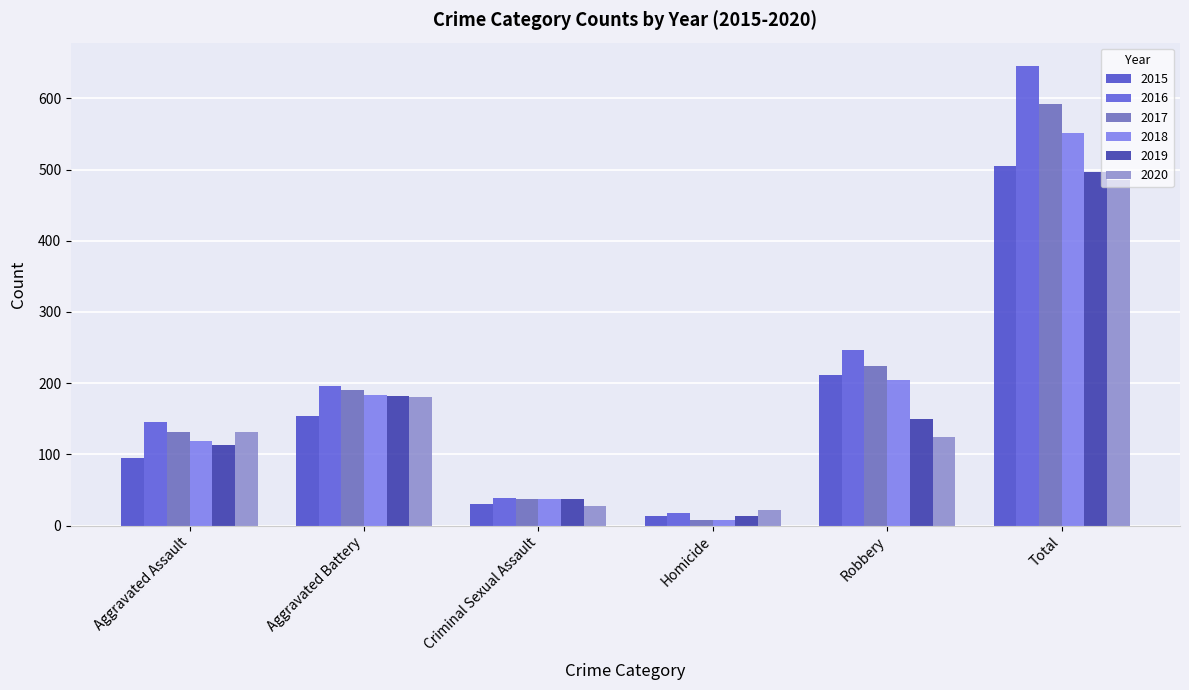

Is the value of 2017 at Total greater than the value of 2015 at Aggravated Battery?

Yes